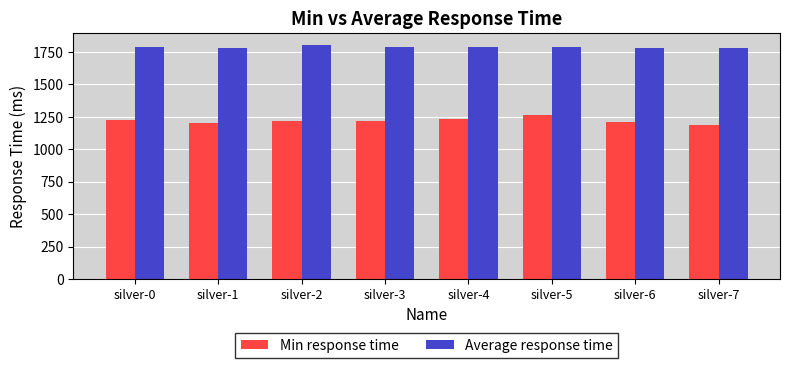

Is the value of Min response time at silver-3 greater than the value of Average response time at silver-7?

No